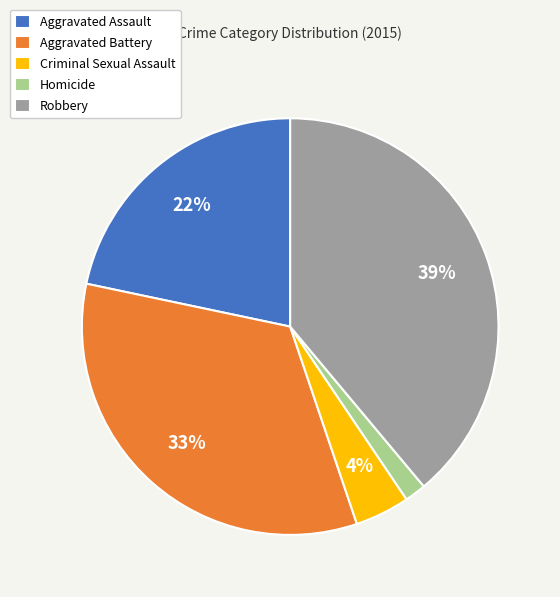

Between Homicide and Criminal Sexual Assault, which is larger?

Criminal Sexual Assault